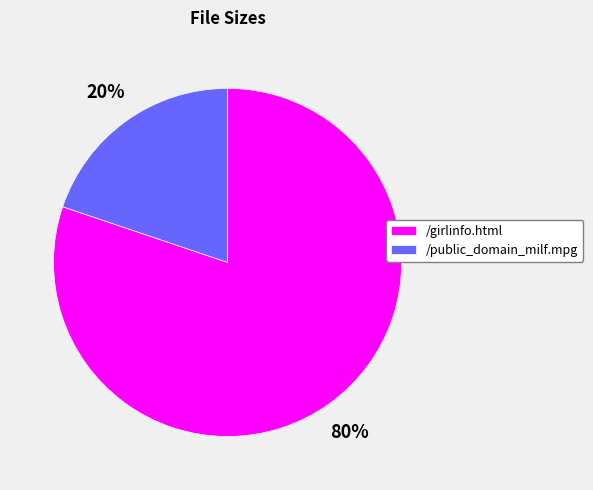

What is the majority slice?

/girlinfo.html